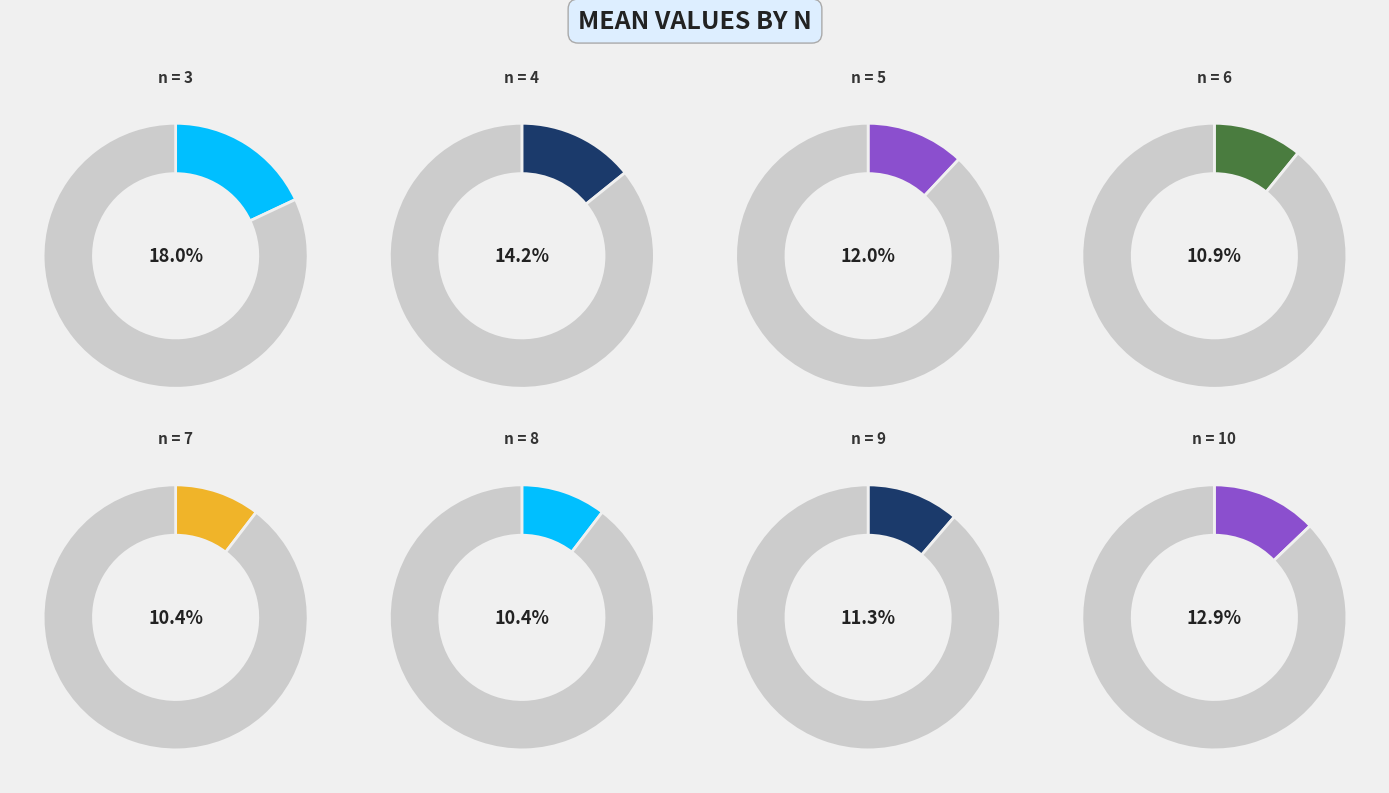

Which slice is the largest?

n = 3